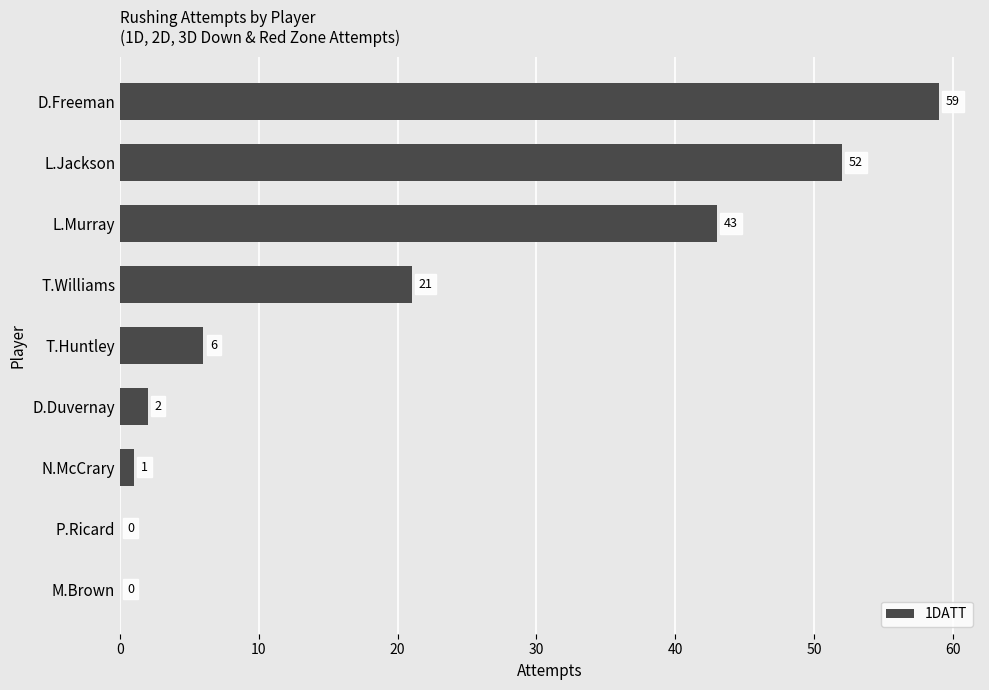

Reading bottom to top, extract all data points from this chart.

M.Brown=0	P.Ricard=0	N.McCrary=1	D.Duvernay=2	T.Huntley=6	T.Williams=21	L.Murray=43	L.Jackson=52	D.Freeman=59